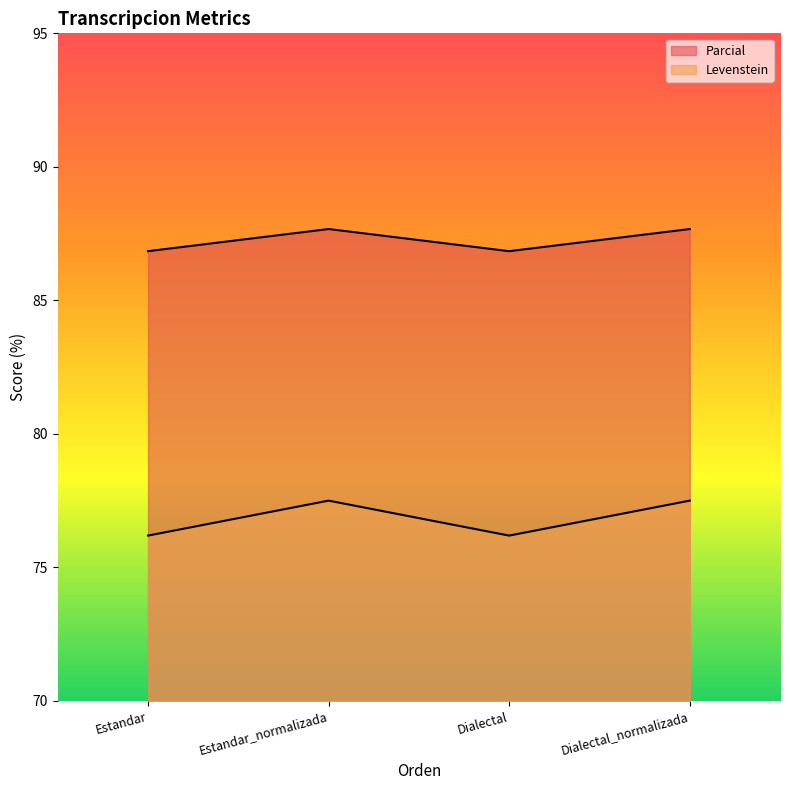

At how many categories does at least one series exceed 78?

4